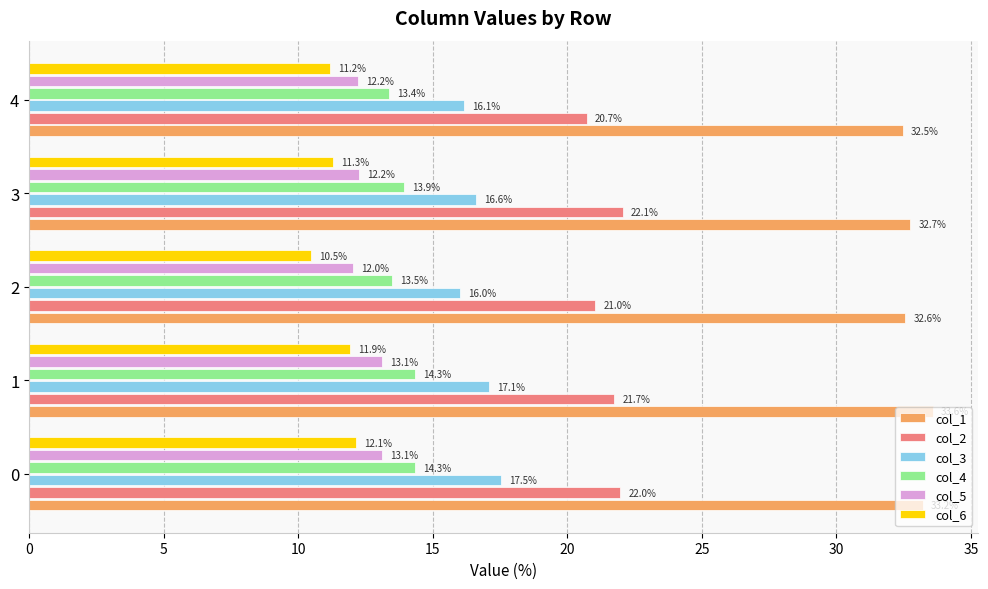

The value of col_1 at 3 is 14.8. True or false?

False